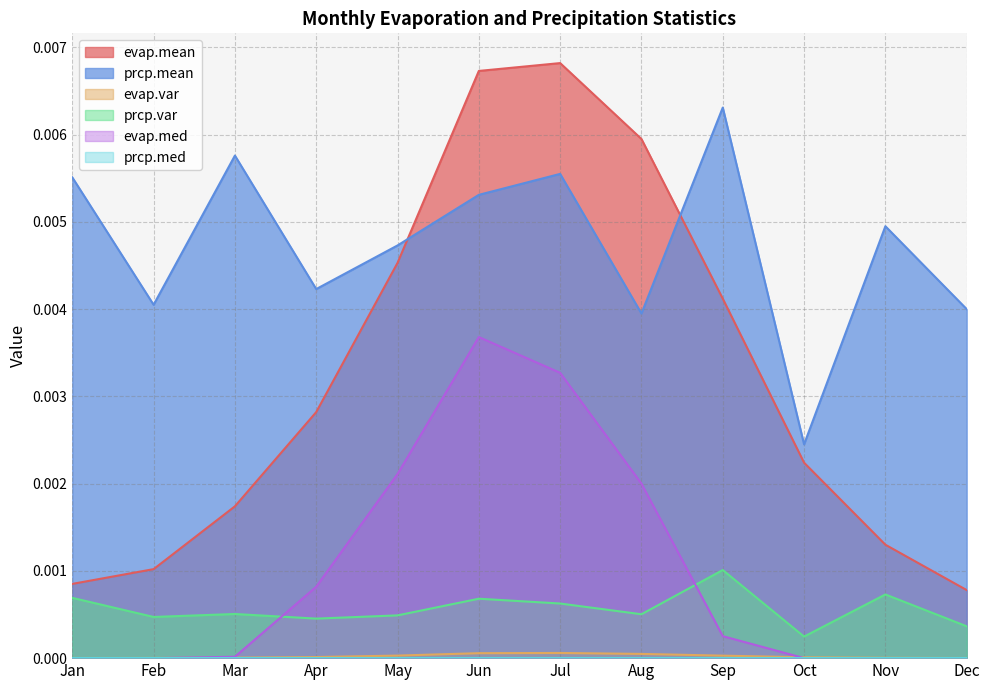

How many categories are shown in the chart?

12